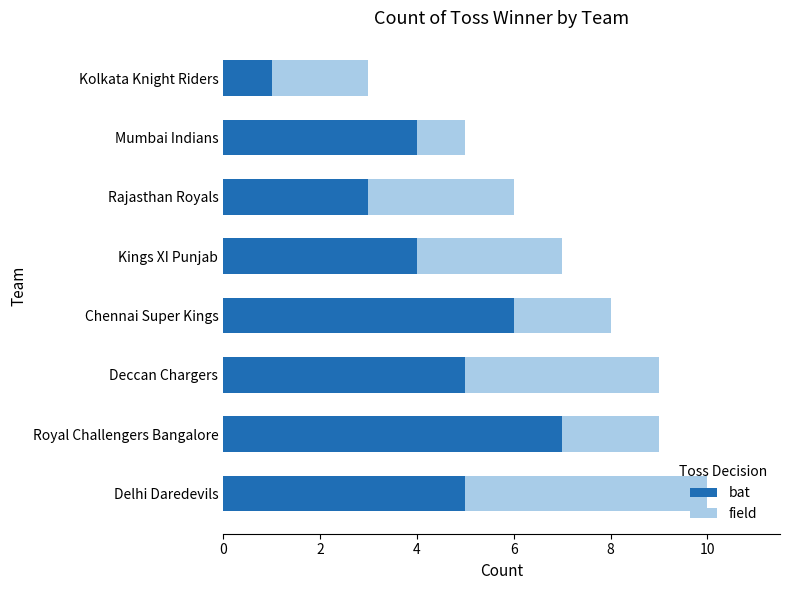

What is the total value across all series at Delhi Daredevils?

10